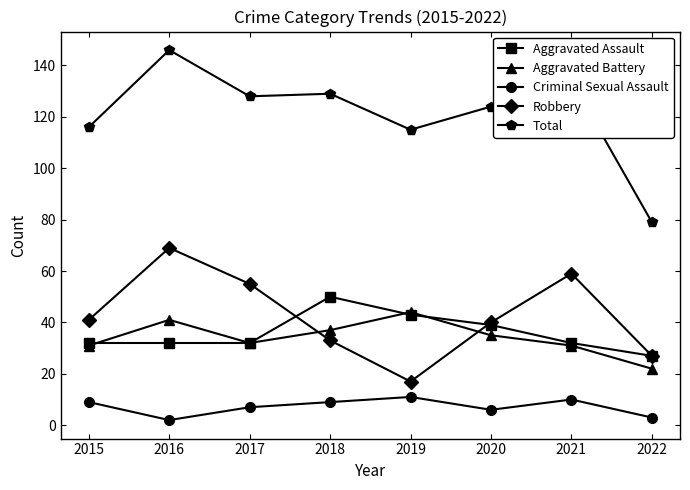

True or false: Total and Aggravated Assault cross at least once.

False